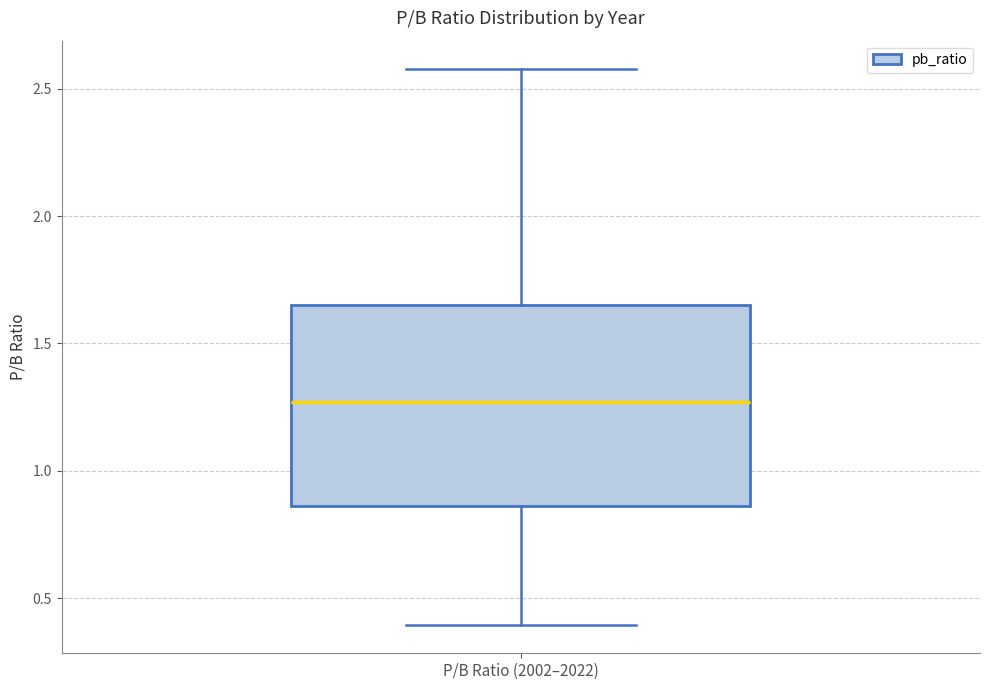

Where is the upper edge of the box for P/B Ratio (2002–2022) on the y-axis? The values are not printed on the chart, so give them approximately, as read against the axis.

1.65